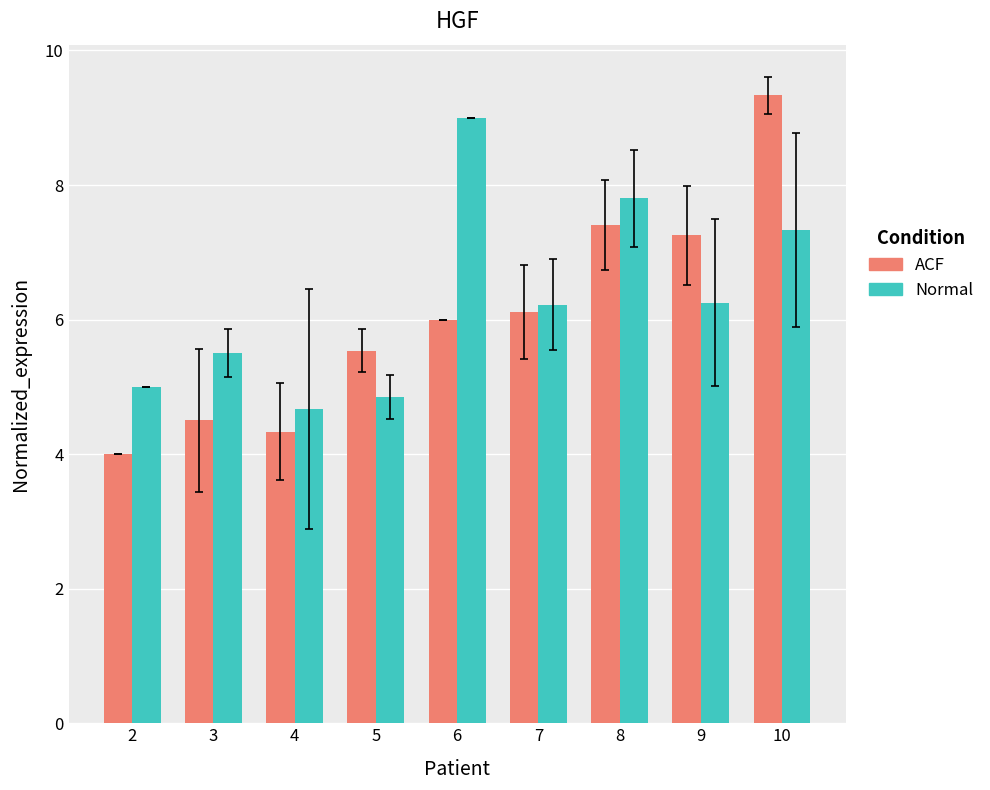

Does the chart contain stacked bars?

No